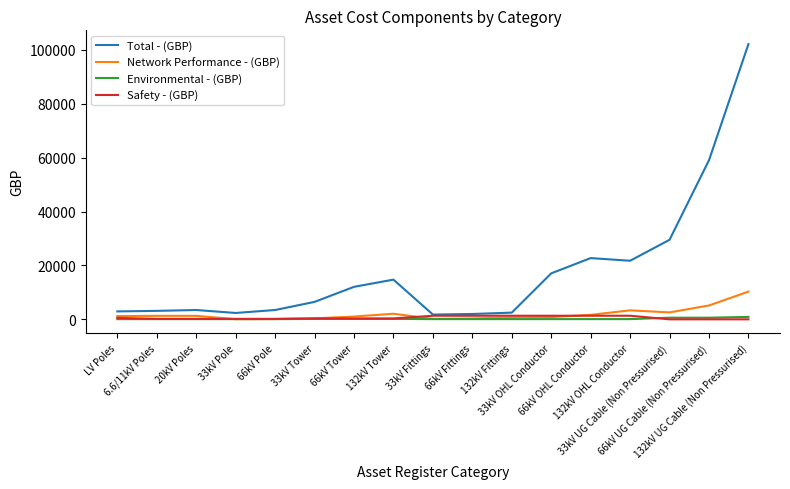

Between 33kV Tower and 132kV Fittings, which series saw the biggest shift?

Total - (GBP)